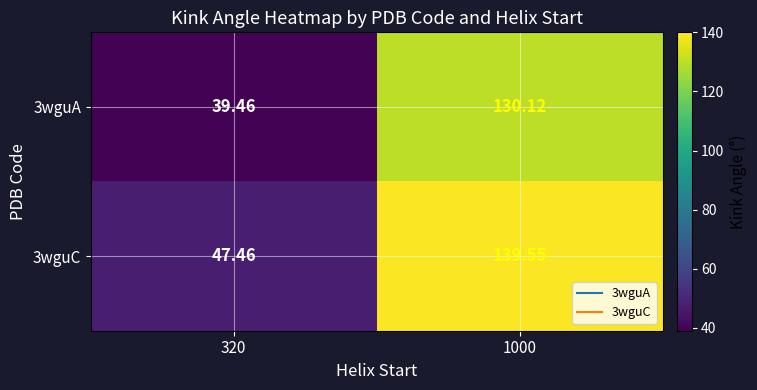

Is the value of 3wguC at 320 greater than the value of 3wguA at 1000?

No